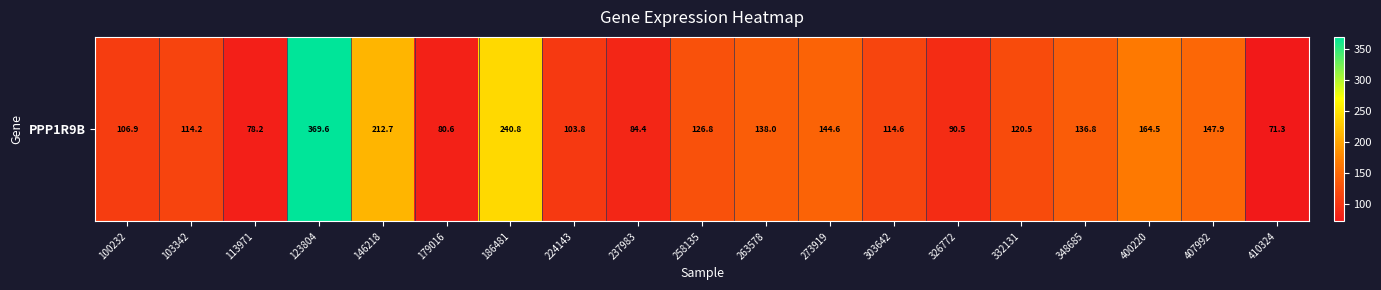

Reading left to right, extract all data points from this chart.

100232=106.9	103342=114.2	113971=78.2	123804=369.6	146218=212.7	179016=80.6	186481=240.8	224143=103.8	237983=84.4	258135=126.8	263578=138.0	273919=144.6	303642=114.6	326772=90.5	332131=120.5	348685=136.8	400220=164.5	407992=147.9	410324=71.3